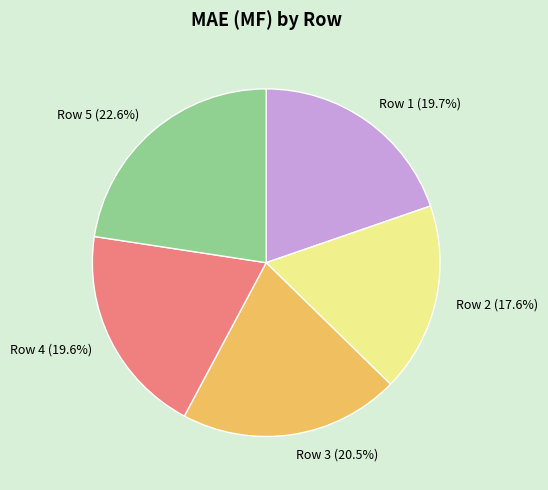

To the nearest percent, what portion does Row 2 represent?

18%